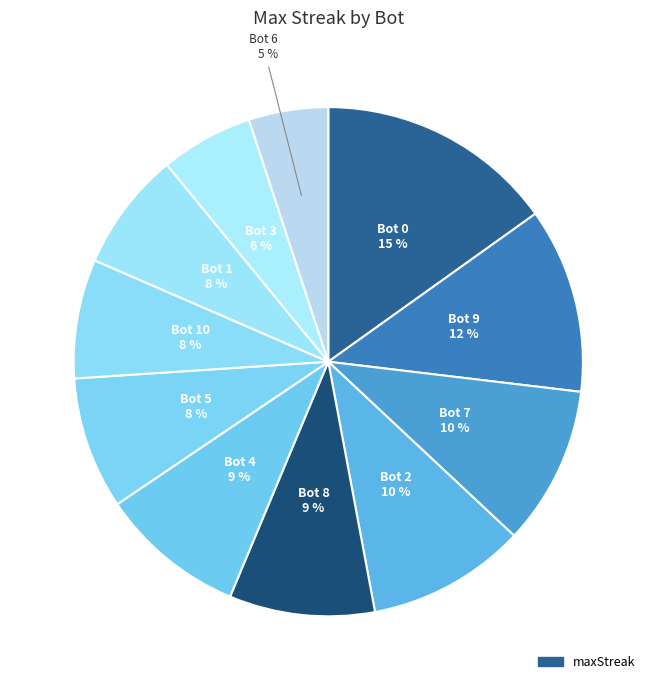

Count the number of slices in the pie.

11